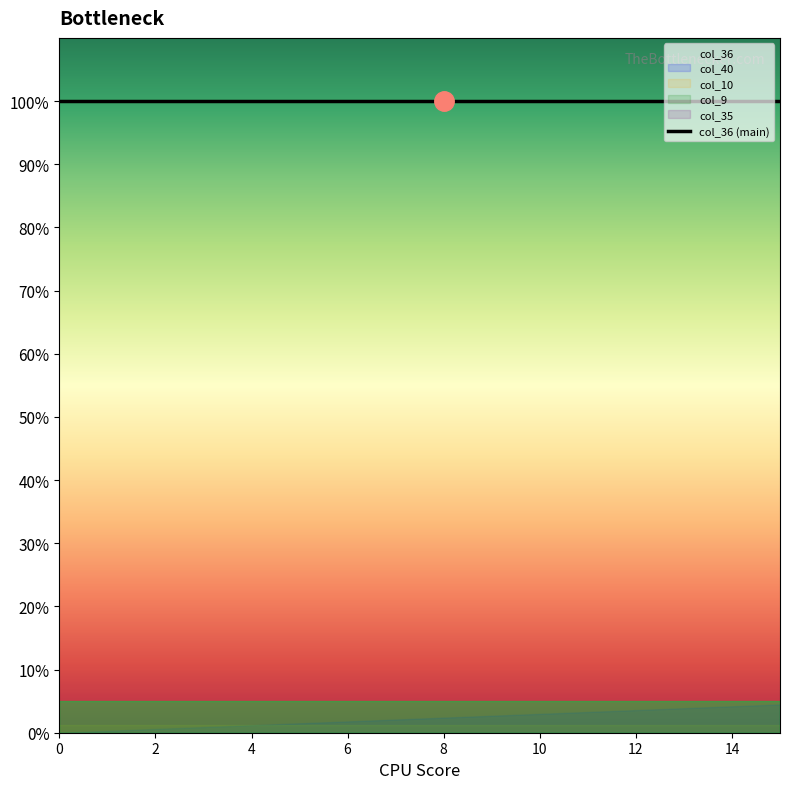

What is the maximum value for col_36?

1.0